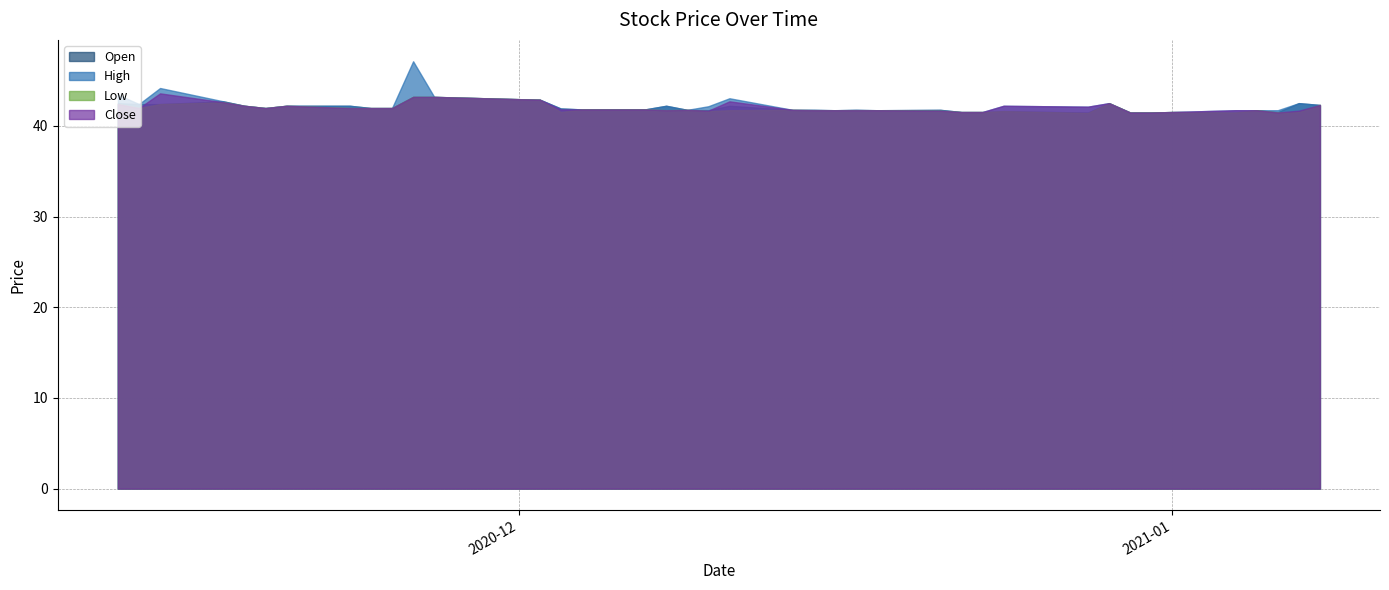

At how many categories does at least one series exceed 43?

5